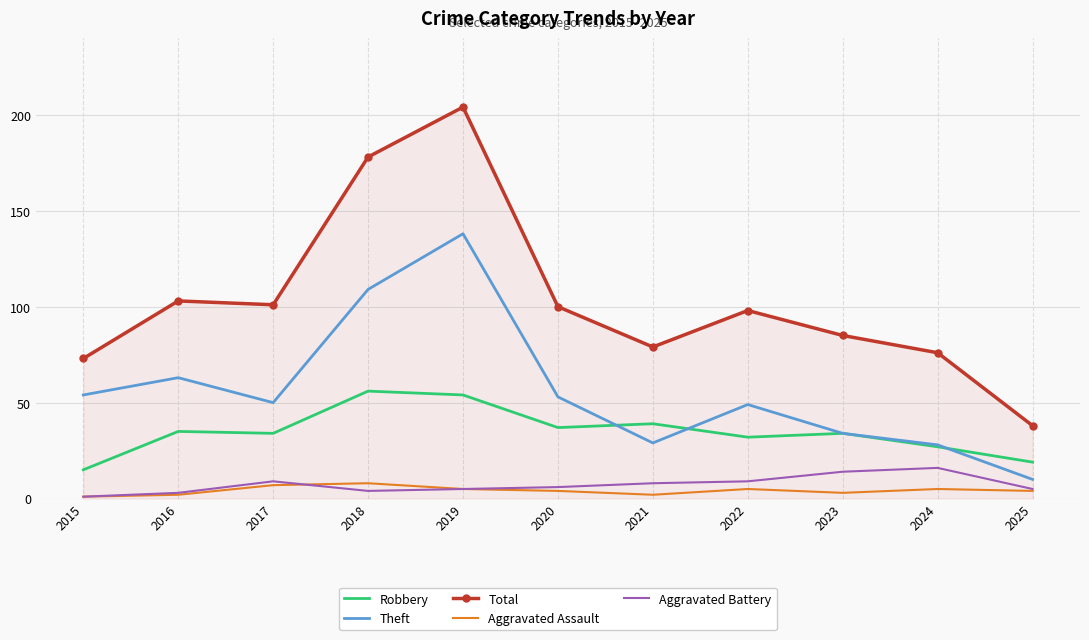

Reading left to right, list all the values displayed in this chart.

Robbery: 2015=15	2016=35	2017=34	2018=56	2019=54	2020=37	2021=39	2022=32	2023=34	2024=27	2025=19
Theft: 2015=54	2016=63	2017=50	2018=109	2019=138	2020=53	2021=29	2022=49	2023=34	2024=28	2025=10
Total: 2015=73	2016=103	2017=101	2018=178	2019=204	2020=100	2021=79	2022=98	2023=85	2024=76	2025=38
Aggravated Assault: 2015=1	2016=2	2017=7	2018=8	2019=5	2020=4	2021=2	2022=5	2023=3	2024=5	2025=4
Aggravated Battery: 2015=1	2016=3	2017=9	2018=4	2019=5	2020=6	2021=8	2022=9	2023=14	2024=16	2025=5